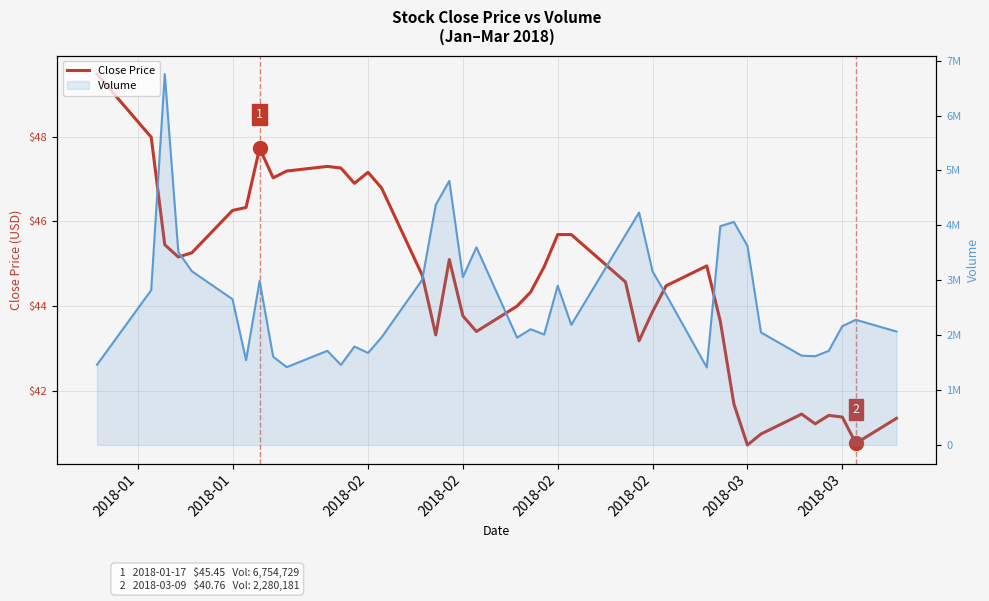

The Volume series shows 2845376.4 at 24. True or false?

False